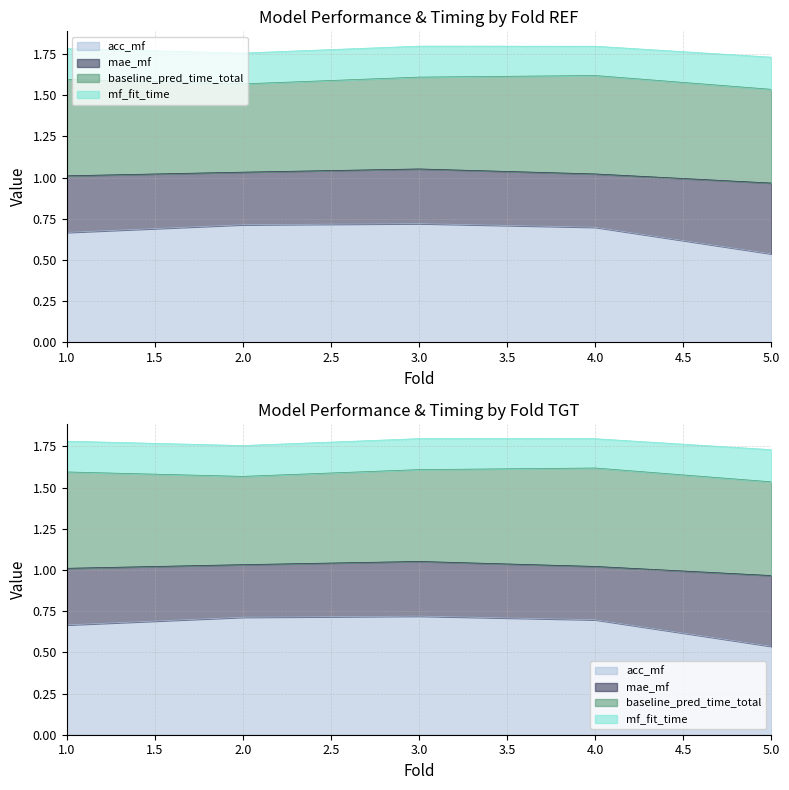

What is the sum of the acc_mf values at 3 and 1?

1.4